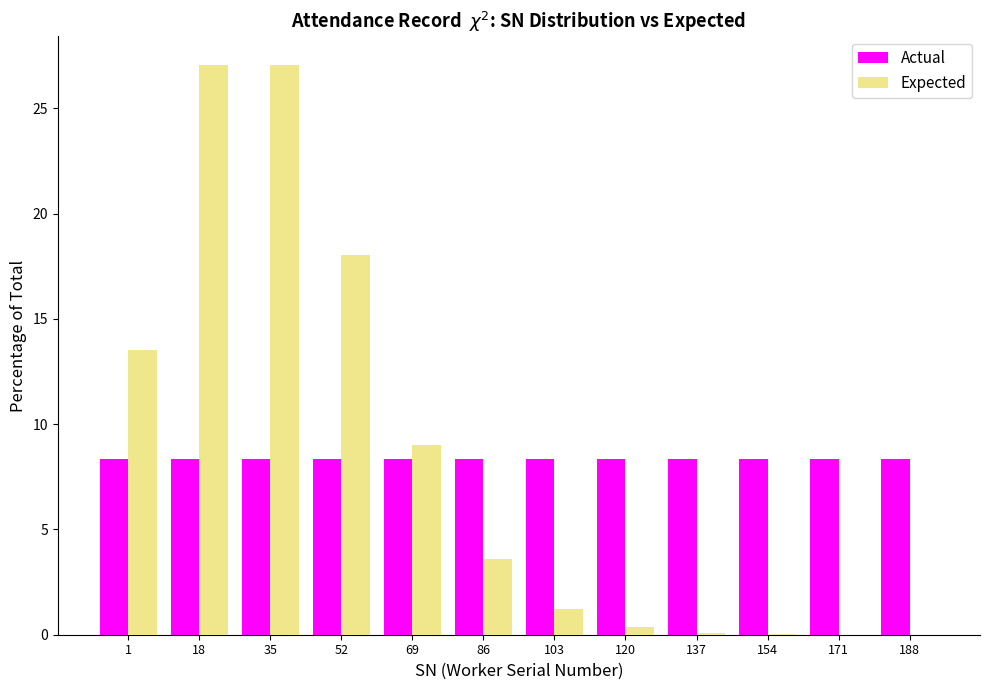

What is the maximum value shown in the chart?

27.1